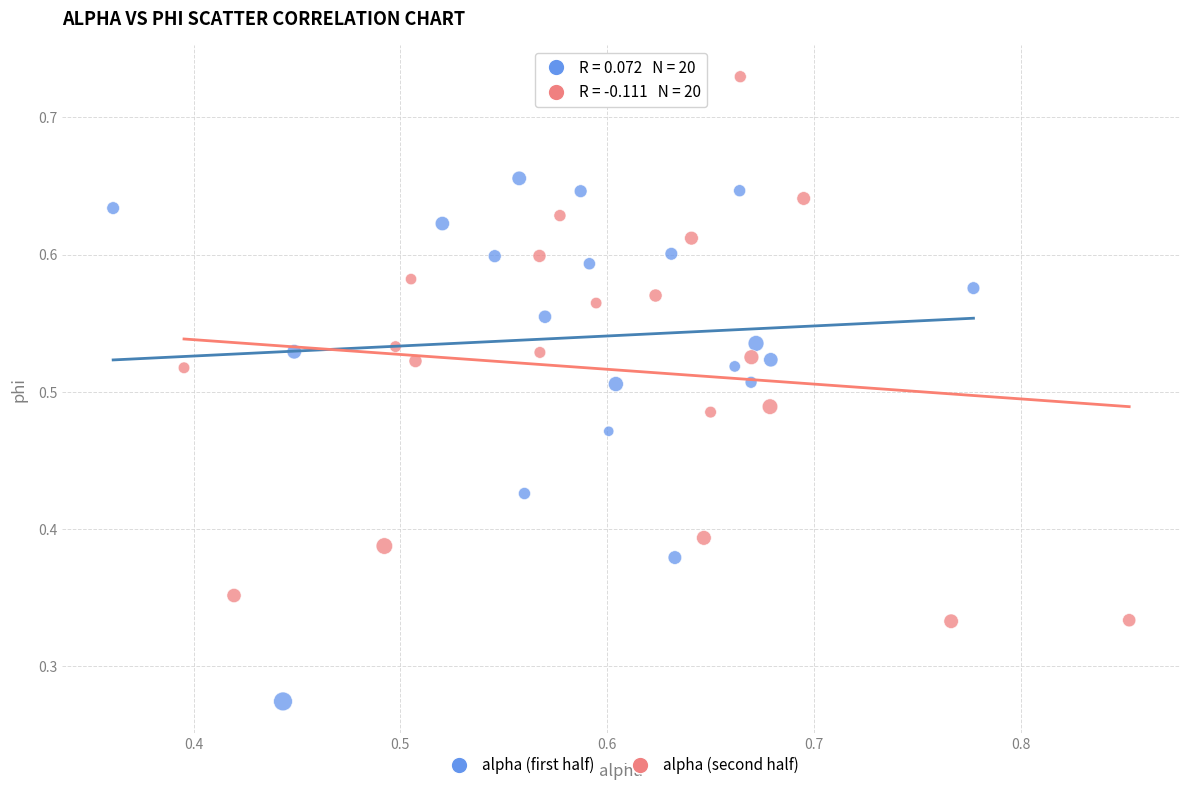

Which series contains the lowest Y value?

alpha (first half)